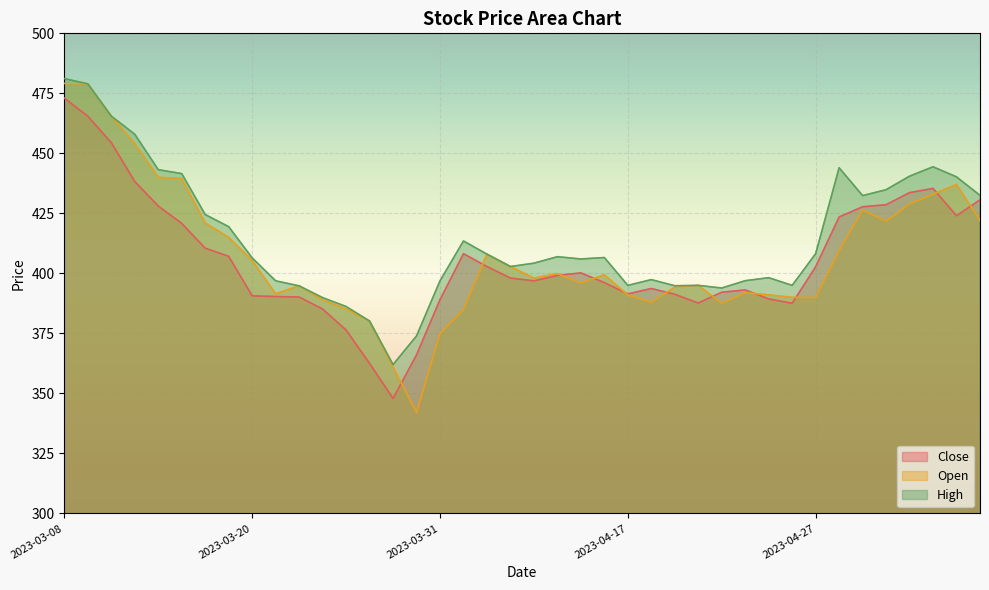

What is the spread (max minus min) of values at 2023-04-19?

3.6